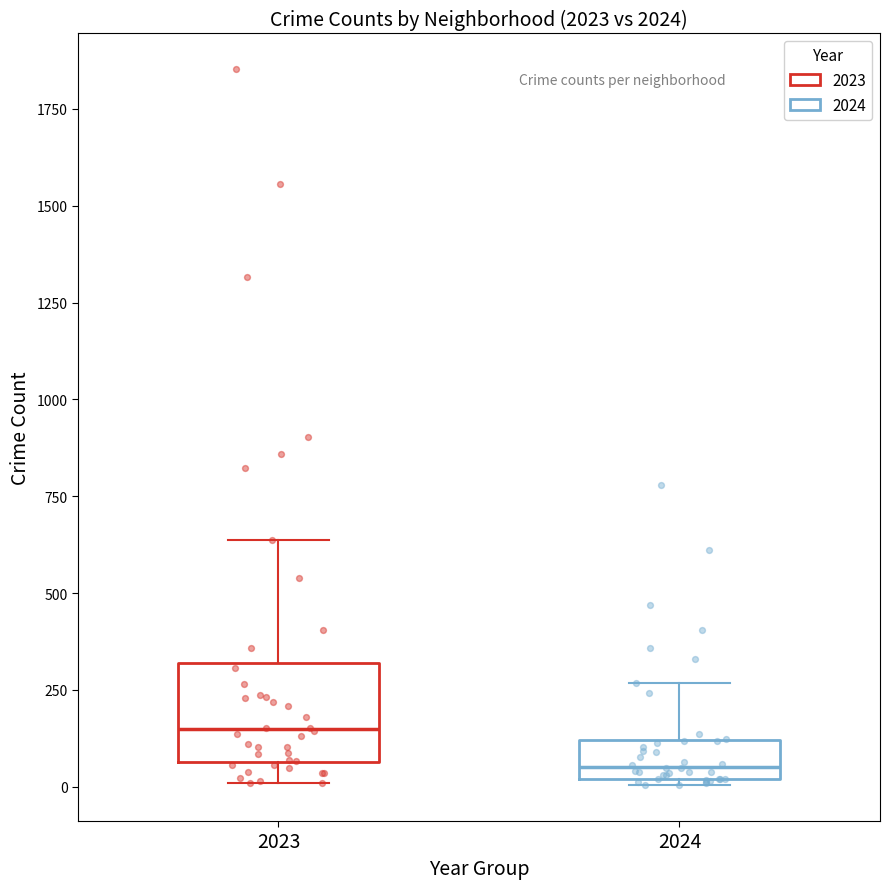

Reading left to right, transcribe this box plot: for each box, give where its median line is, the range the box spans, and where its two whiskers end, as read against the y-axis. The values are not printed on the chart, so give them approximately, as read against the axis.

2023: median 150, box 50 to 300, whiskers 0 to 650
2024: median 50, box 0 to 100, whiskers 0 (just below the box's lower edge) to 250